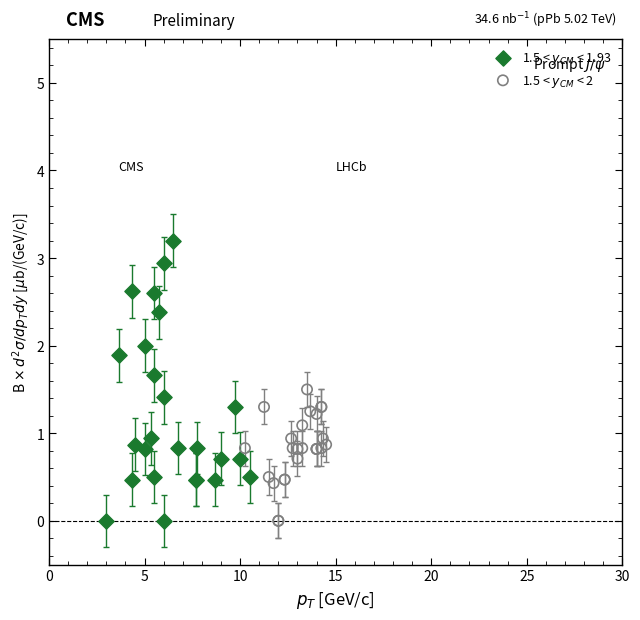

What are all the series names shown in the legend?

1.5 < $y_{CM}$ < 1.93, 1.5 < $y_{CM}$ < 2